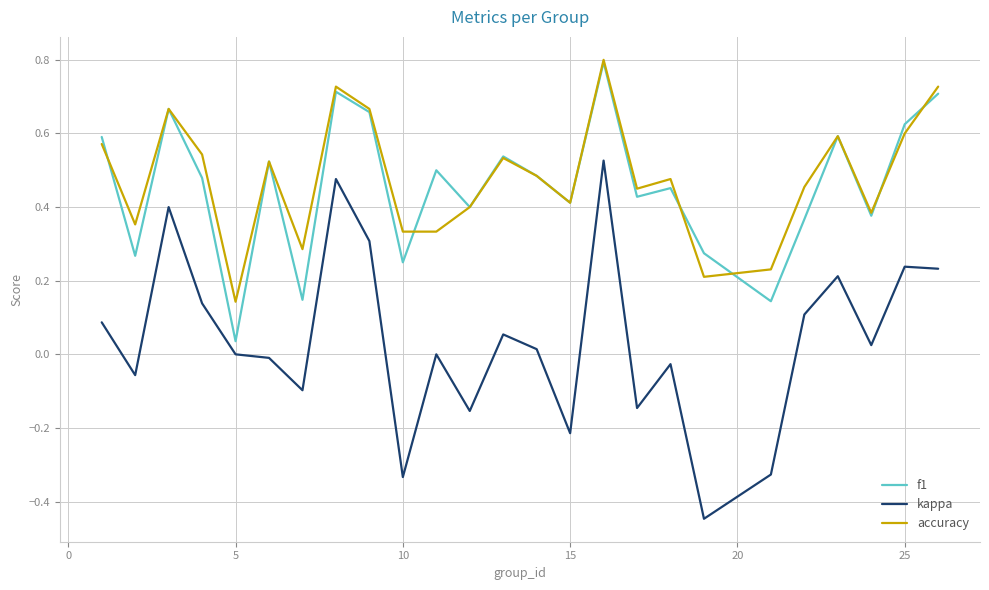

True or false: accuracy and kappa intersect in this chart.

False